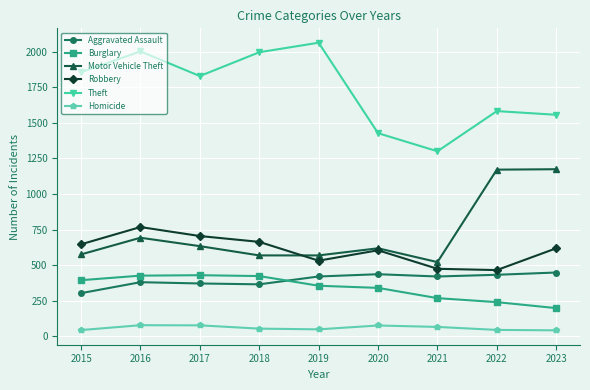

Which series changed the most between 2018 and 2022?

Motor Vehicle Theft